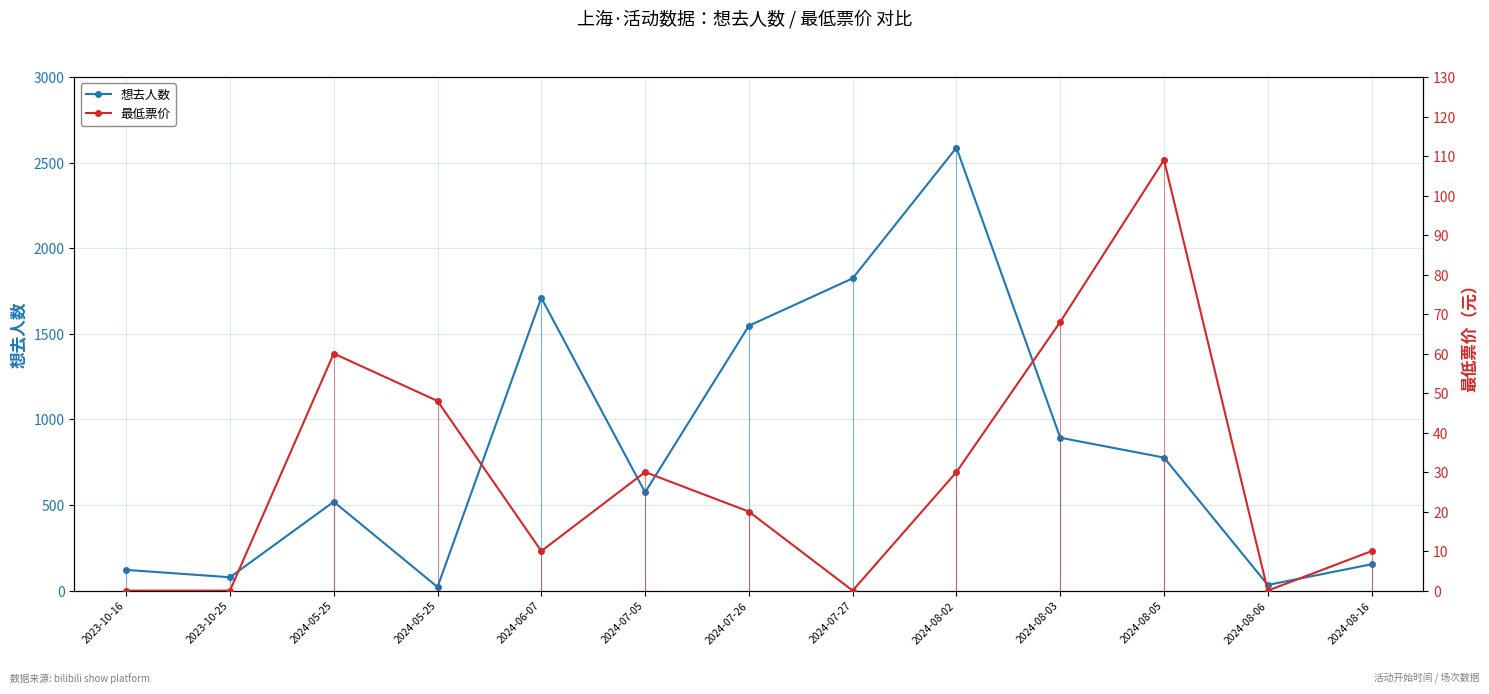

At how many categories does at least one series exceed 1175?

4